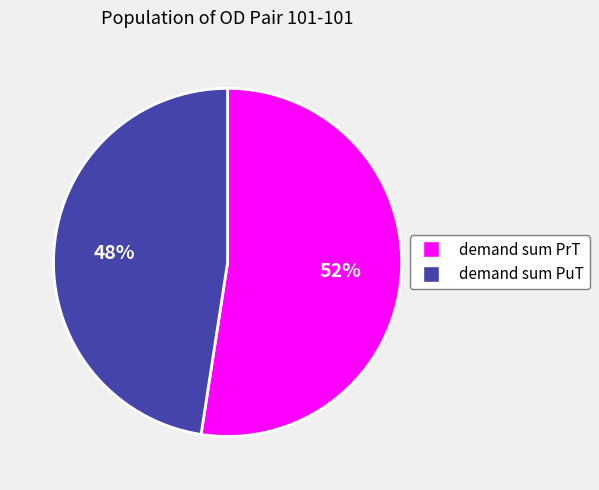

What is the ratio of the value at demand sum PrT to the value at demand sum PuT?

1.1